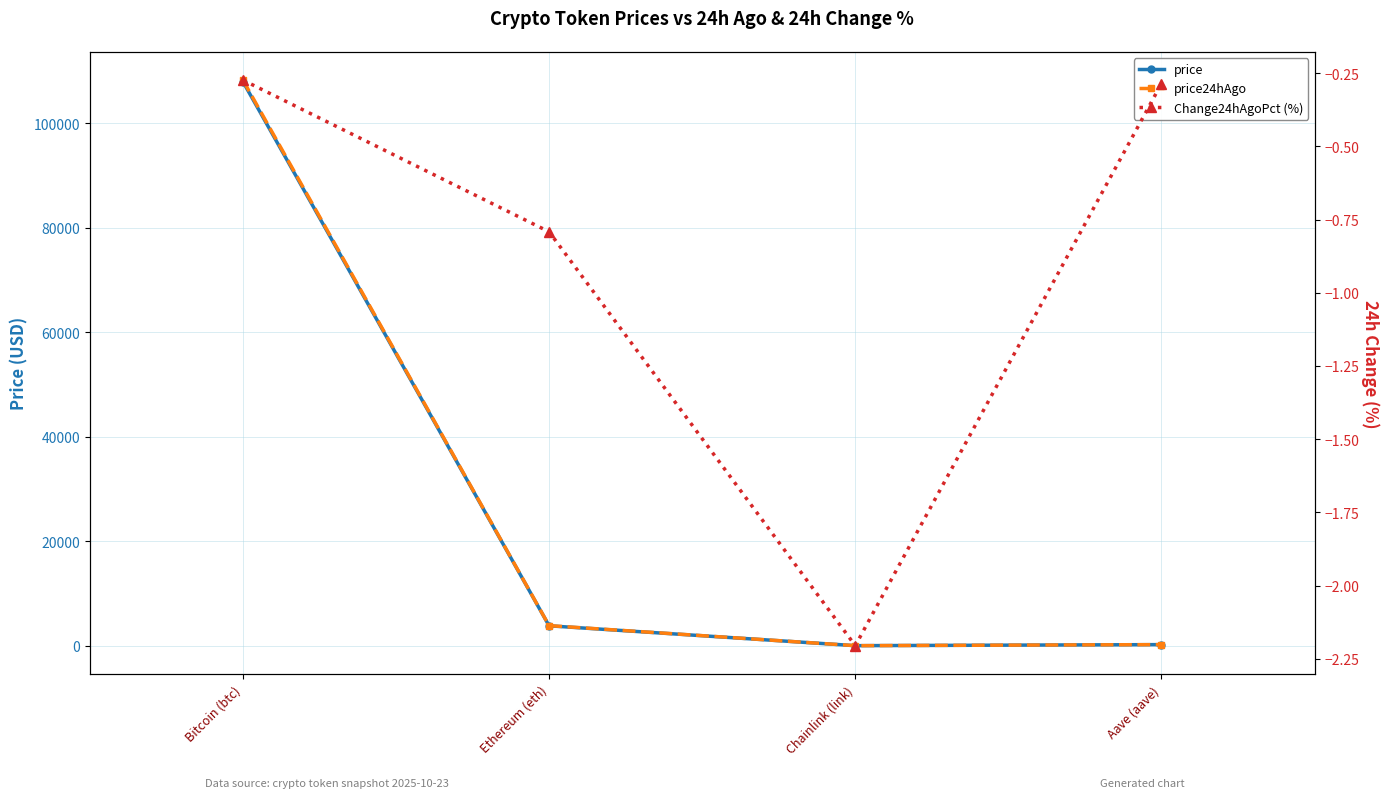

Is the value of Change24hAgoPct (%) at Ethereum (eth) greater than the value of price24hAgo at Ethereum (eth)?

No